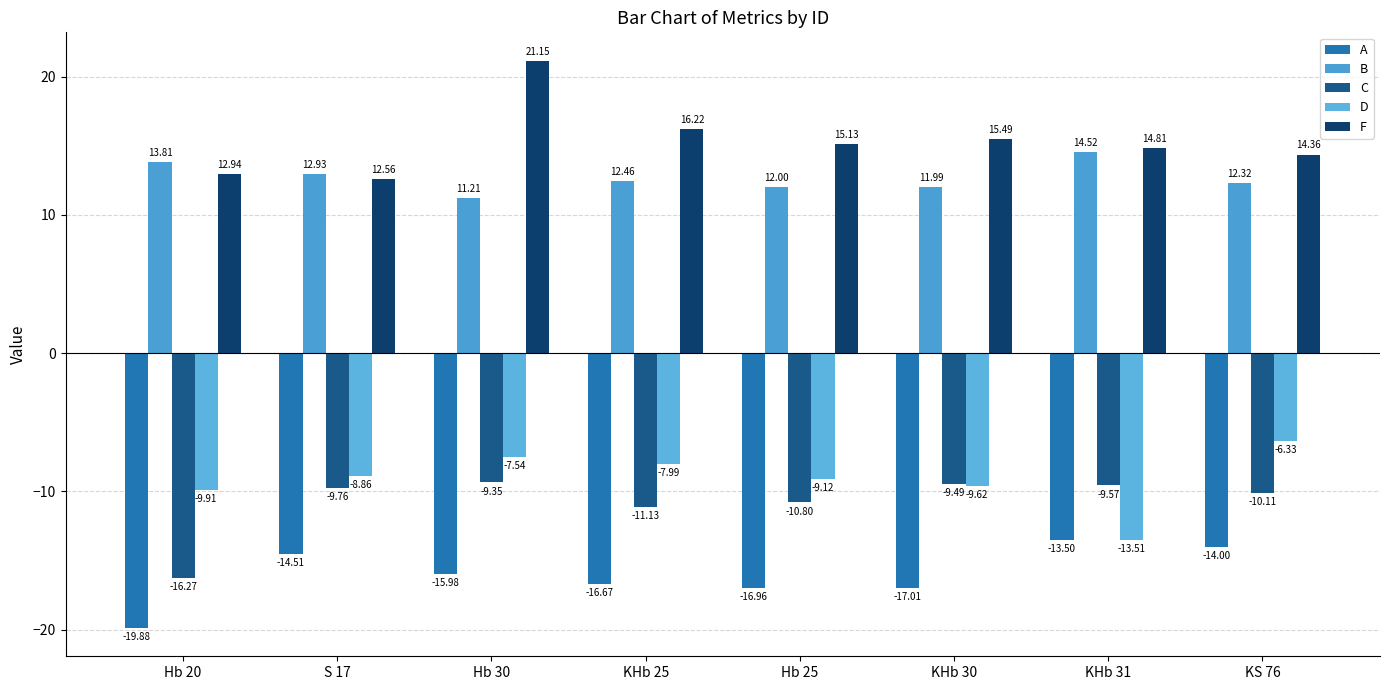

At which label is F closest to 16?

KHb 25